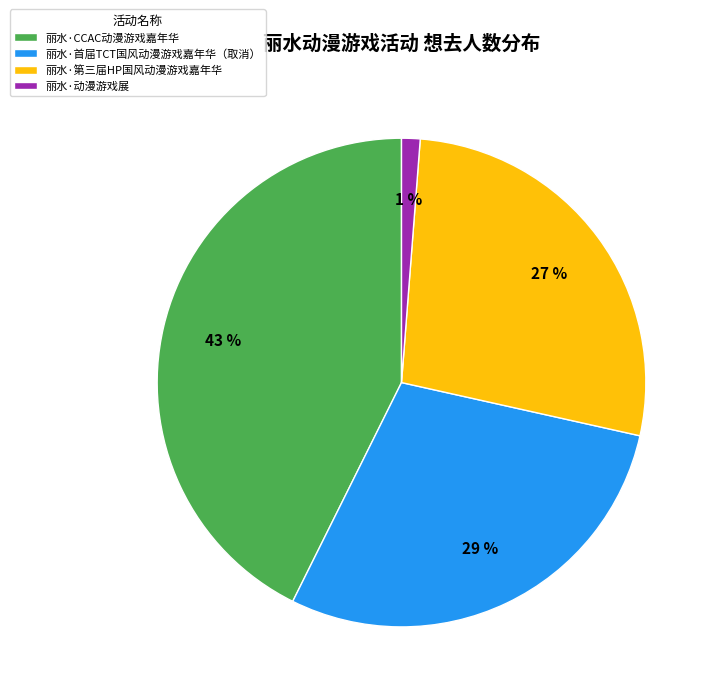

Combined, do 丽水·CCAC动漫游戏嘉年华 and 丽水·动漫游戏展 account for over 50%?

No